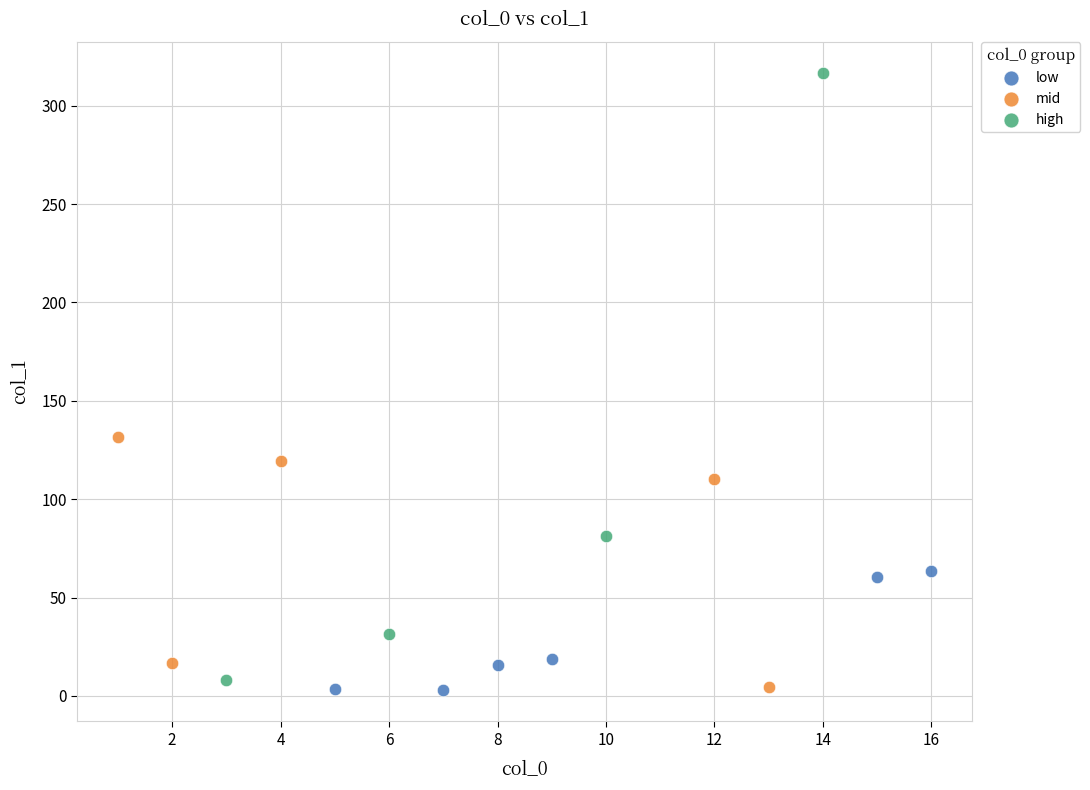

Which series reaches the maximum Y coordinate?

high